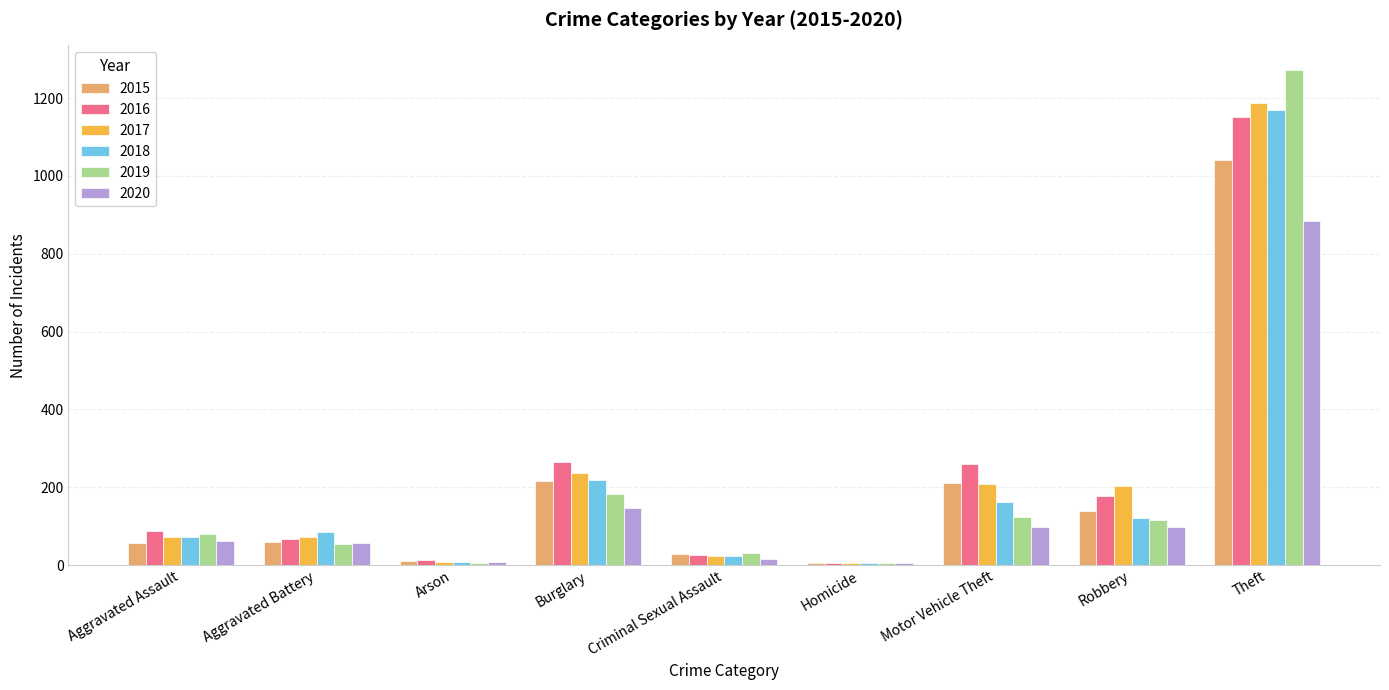

The value of 2016 at Motor Vehicle Theft is 136. True or false?

False